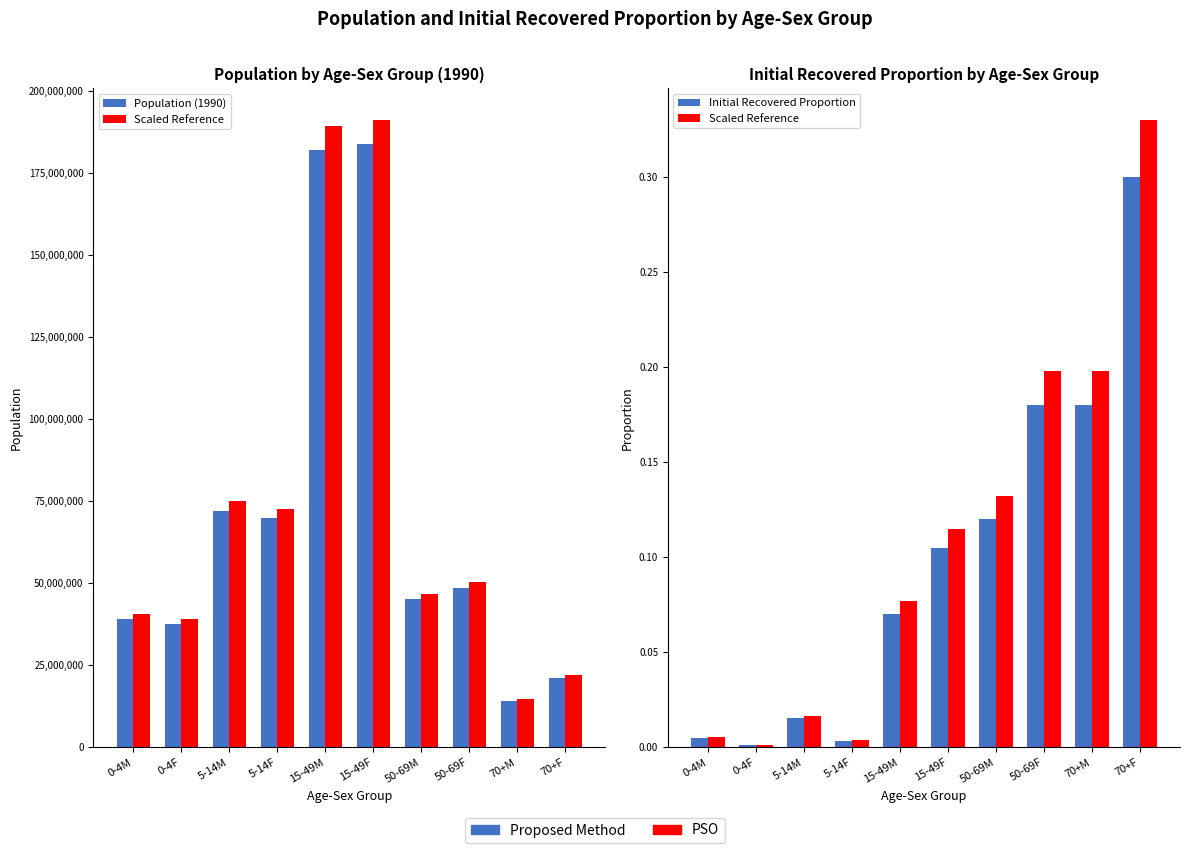

What position from the left is 15-49F?

6